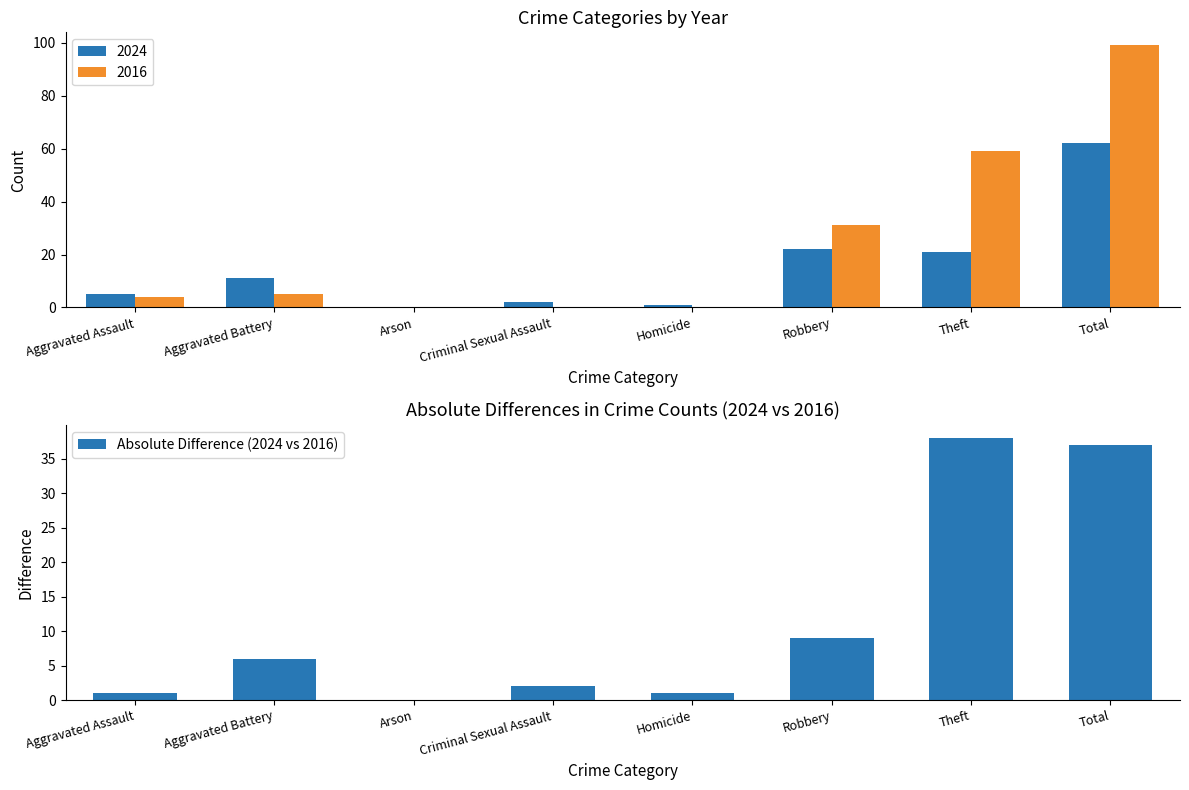

Between Total and Aggravated Assault, which is larger?

Total